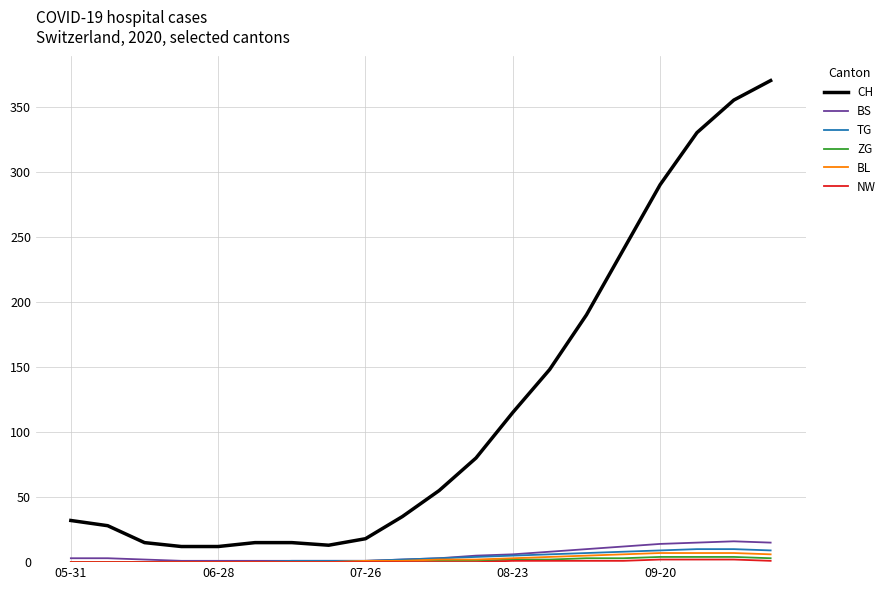

Which series has the largest range (max minus min)?

CH